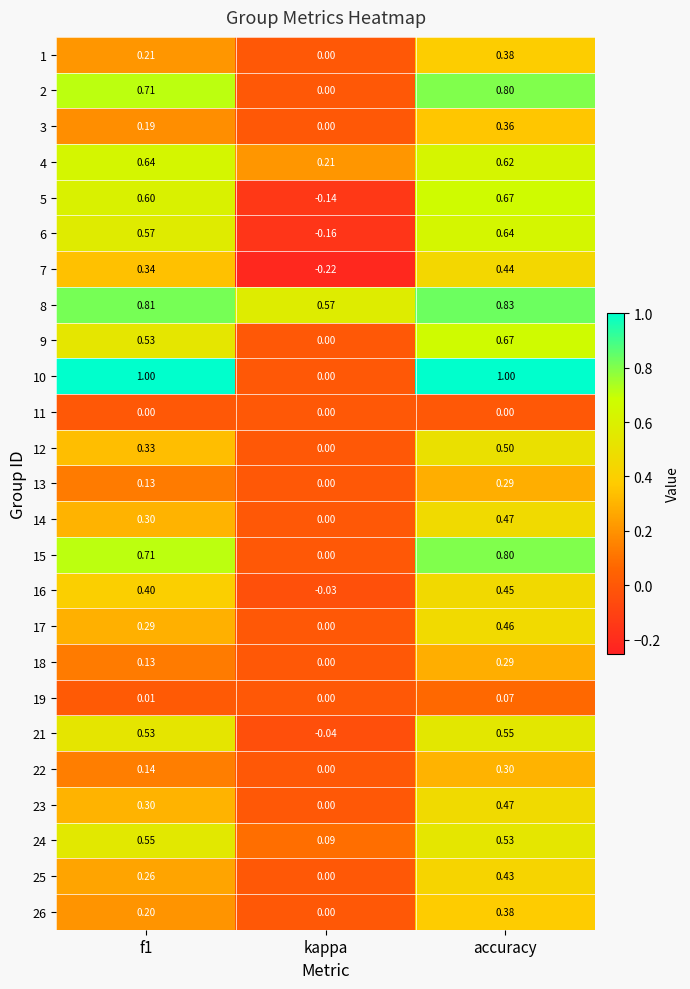

At which category is the sum across all series the highest?

accuracy